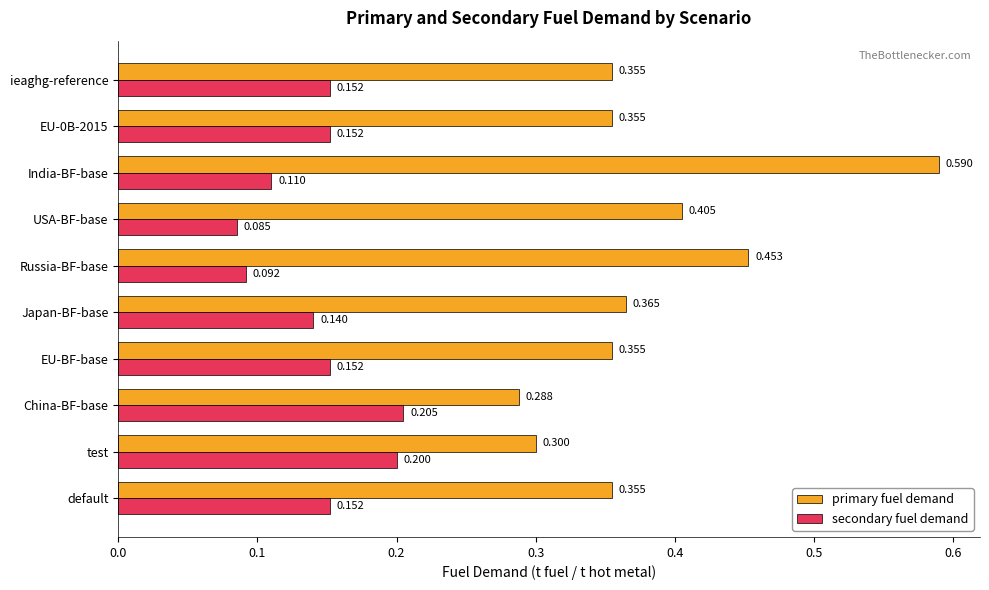

Between Japan-BF-base and Russia-BF-base, which series saw the biggest shift?

primary fuel demand